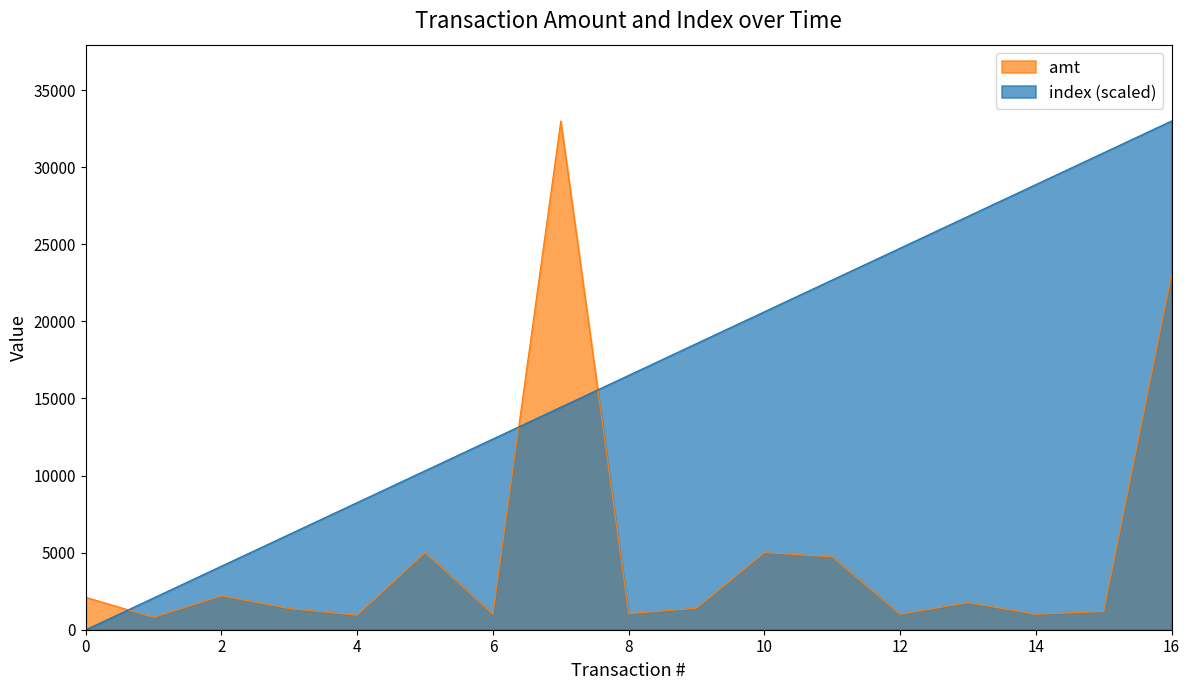

How many values in the amt series are below 1390?

8